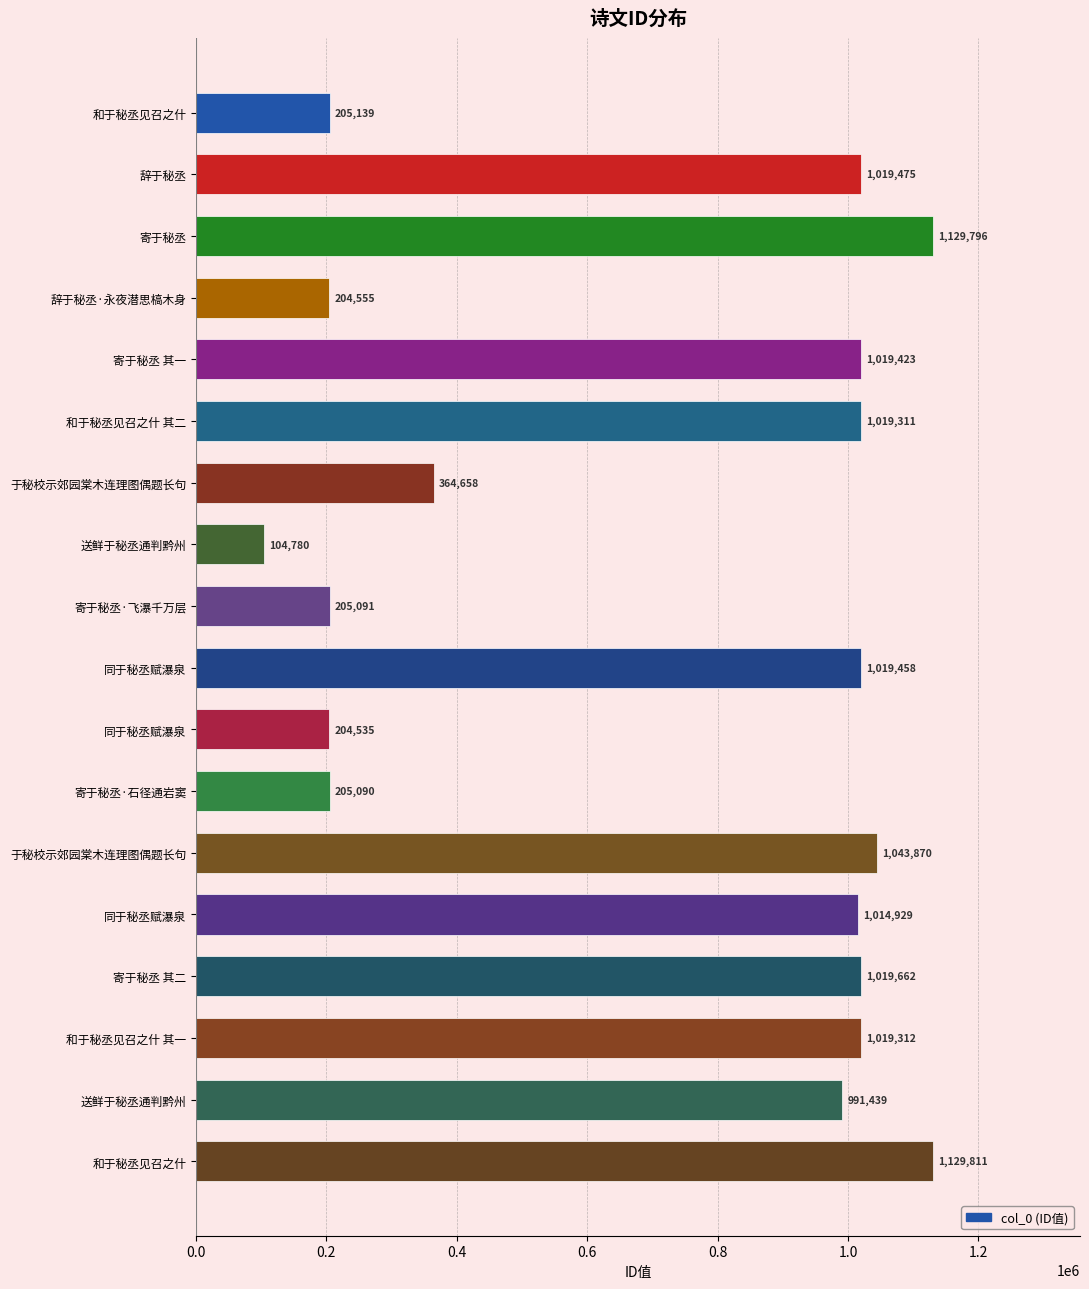

How many bars are there in total?

18